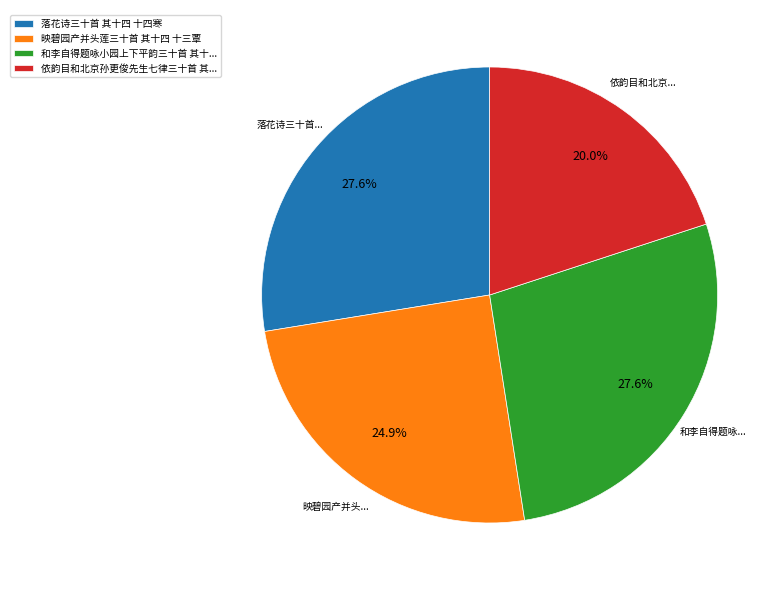

Which slice is the smallest?

依韵目和北京孙更俊先生七律三十首 其...